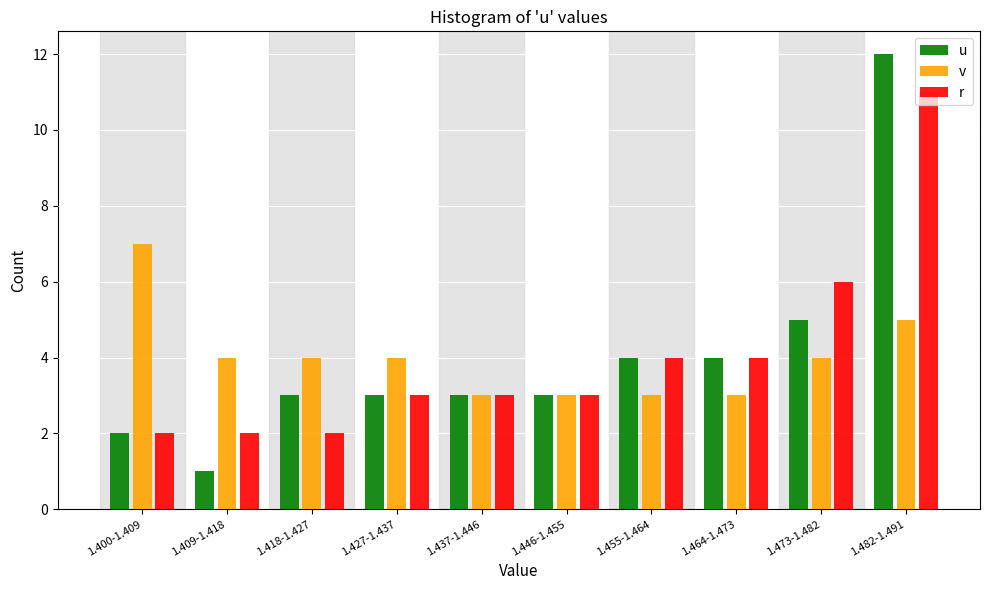

Reading left to right, list all the values displayed in this chart.

u: 2	1	3	3	3	3	4	4	5	12
v: 7	4	4	4	3	3	3	3	4	5
r: 2	2	2	3	3	3	4	4	6	11